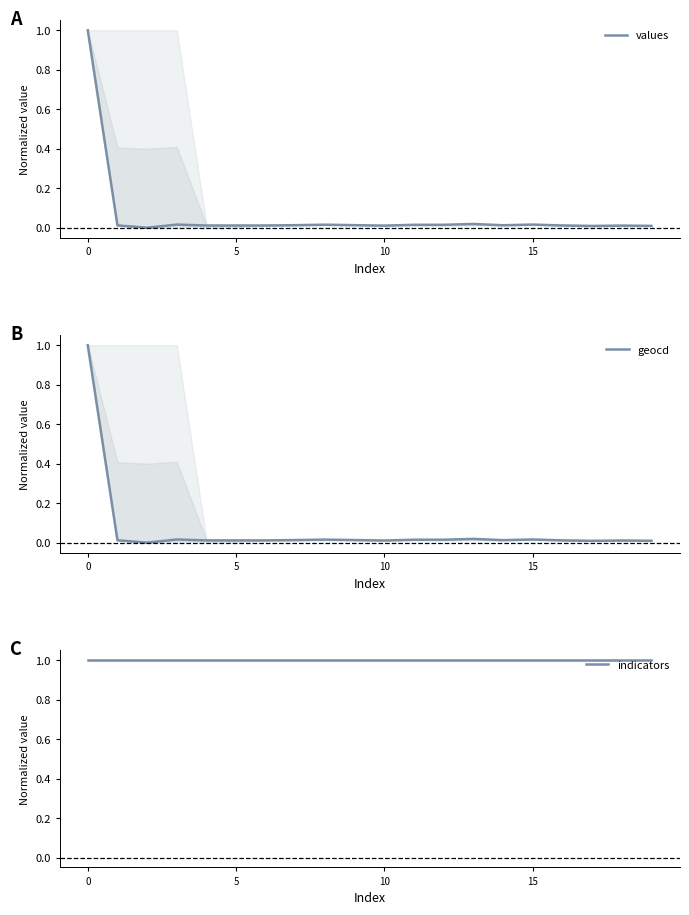

Does the chart have visible grid lines?

No